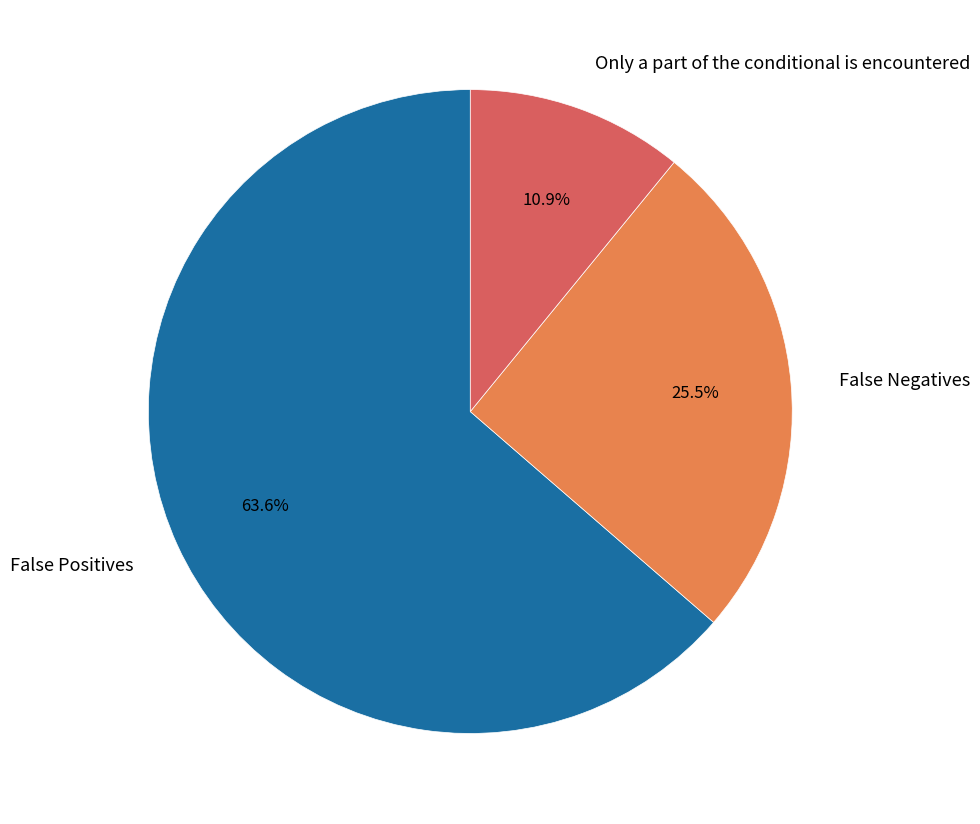

How much of the chart is everything except False Positives?

36.4%